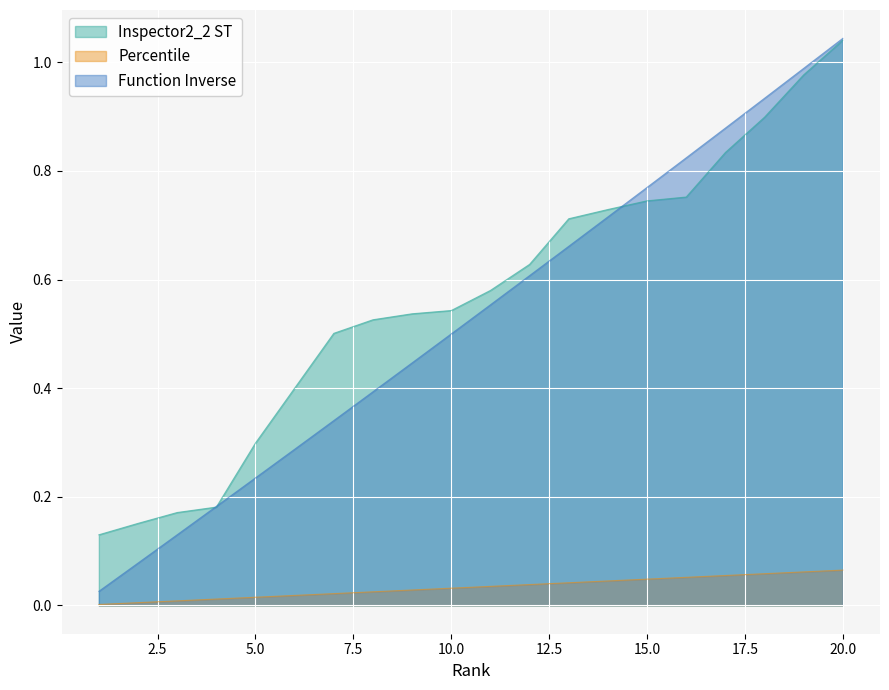

True or false: Percentile and Inspector2_2 ST cross at least once.

False